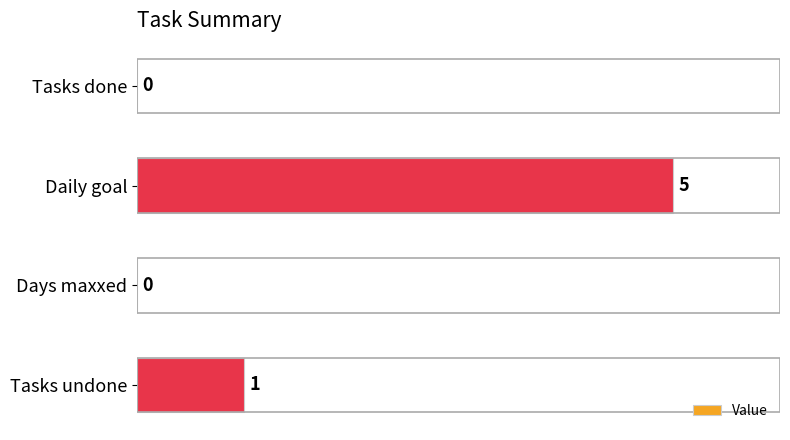

What is the sum of the values at Daily goal and Tasks undone?

6